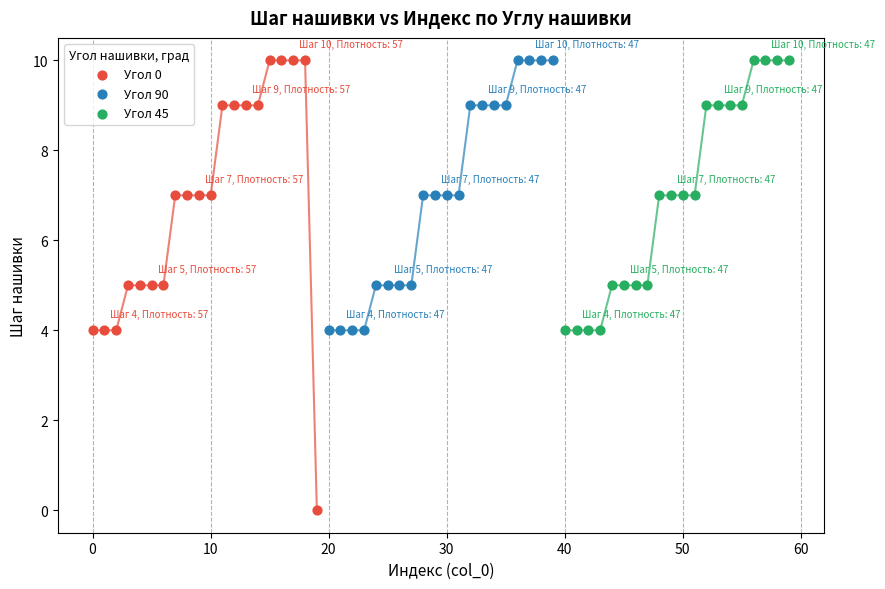

What are all the series names shown in the legend?

Угол 0, Угол 90, Угол 45